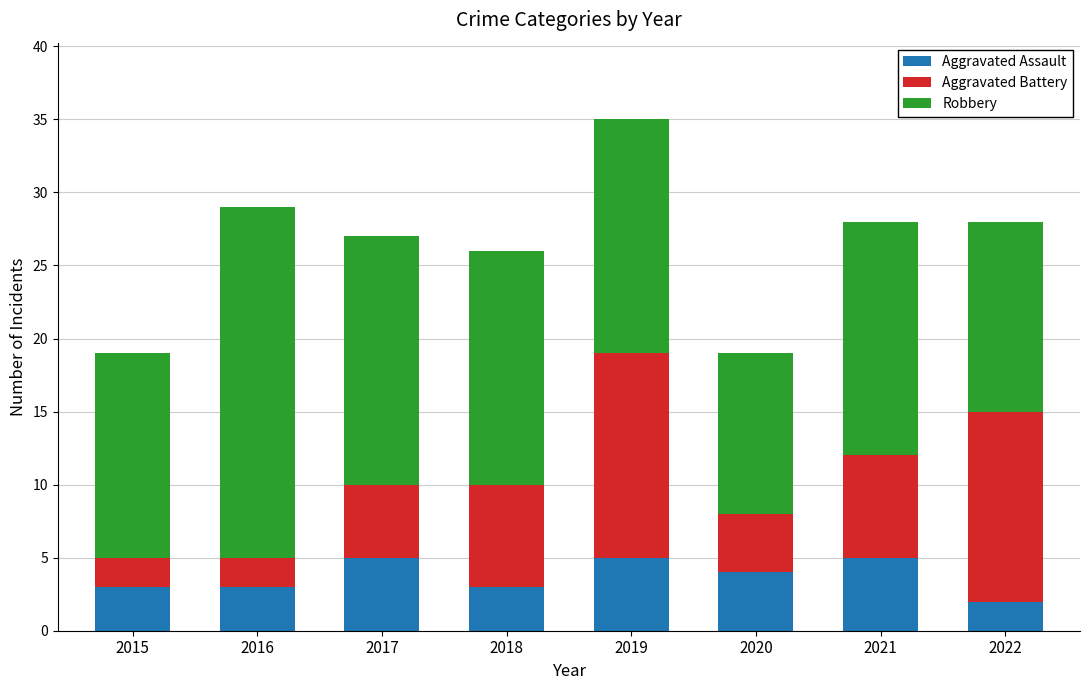

Are the bars horizontal?

No